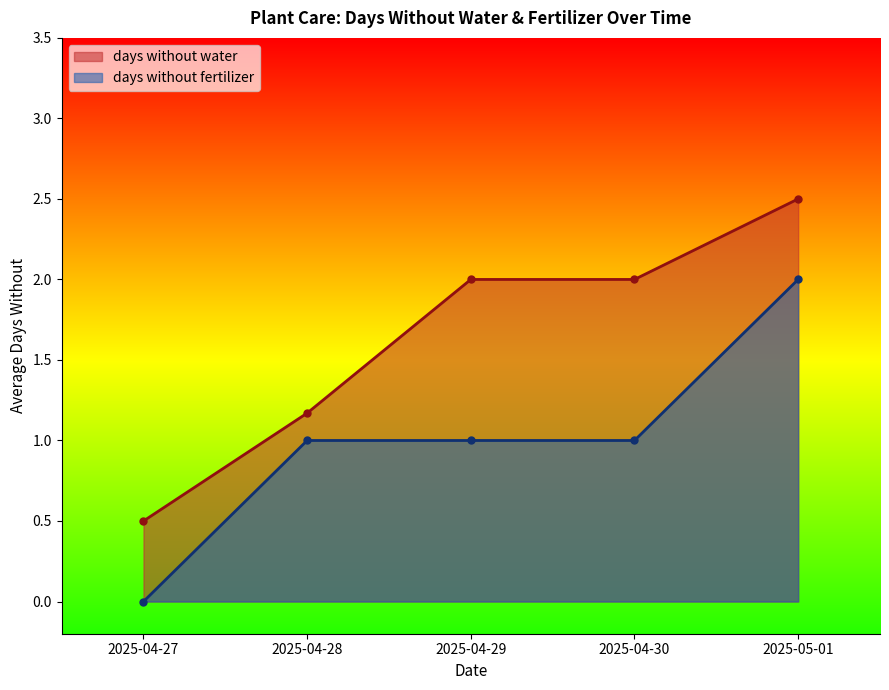

Rank the series at 2025-04-29 from highest to lowest value.

days without water, days without fertilizer